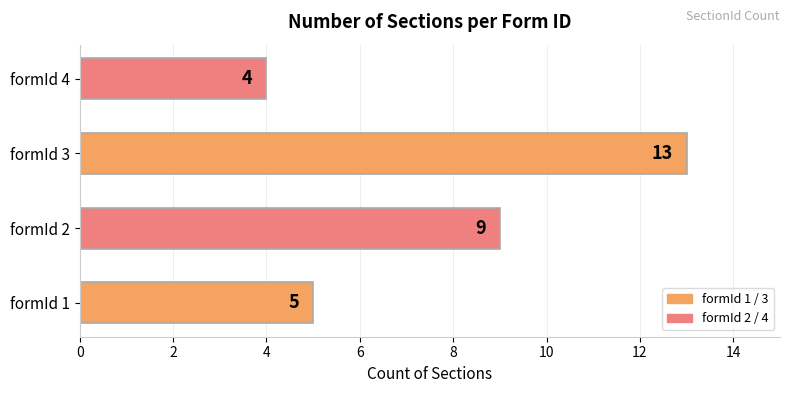

Which label corresponds to the smallest value in the chart?

formId 4